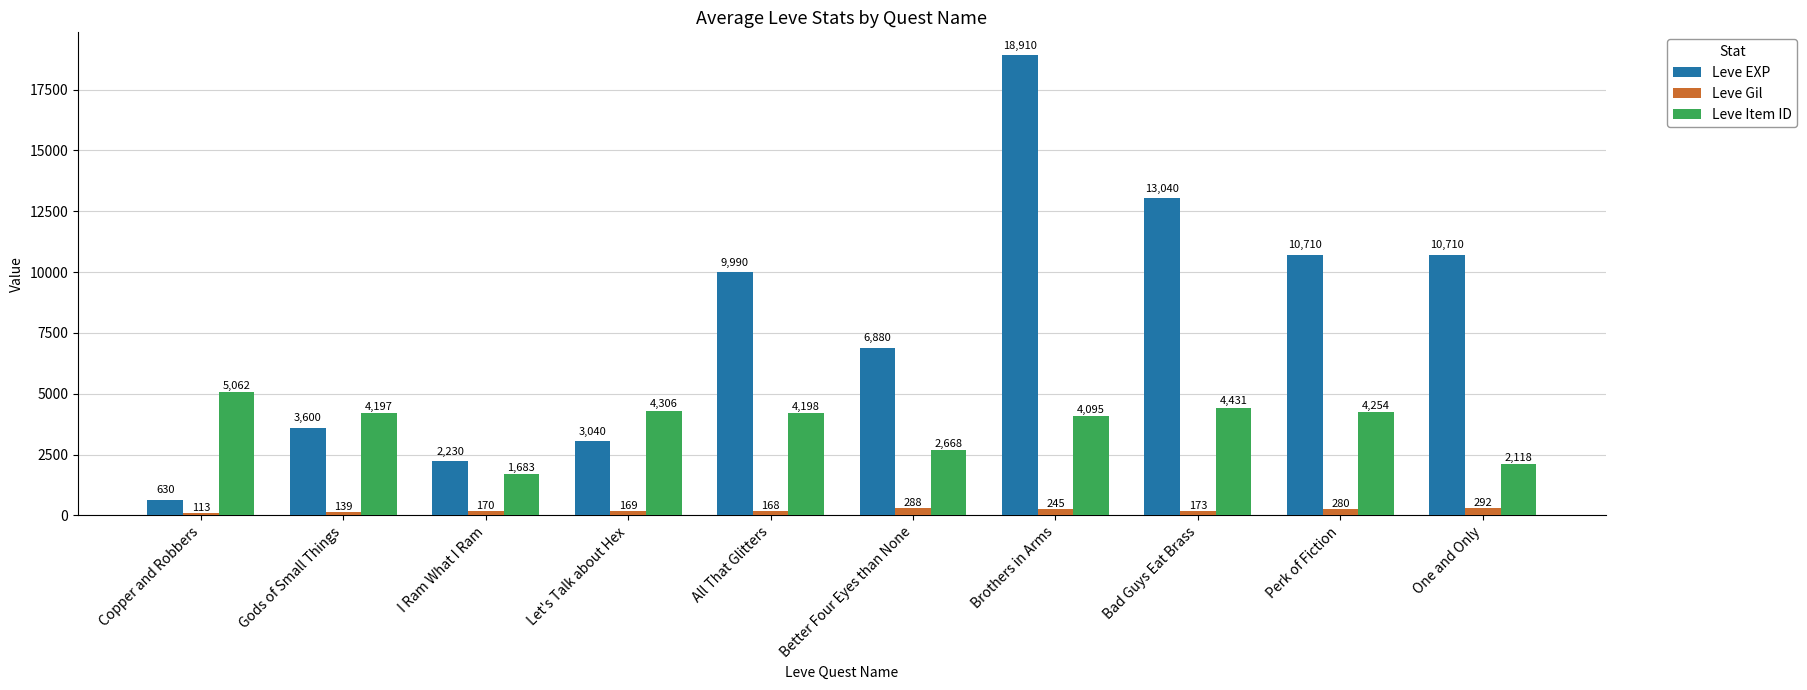

At how many categories does at least one series exceed 3846?

9